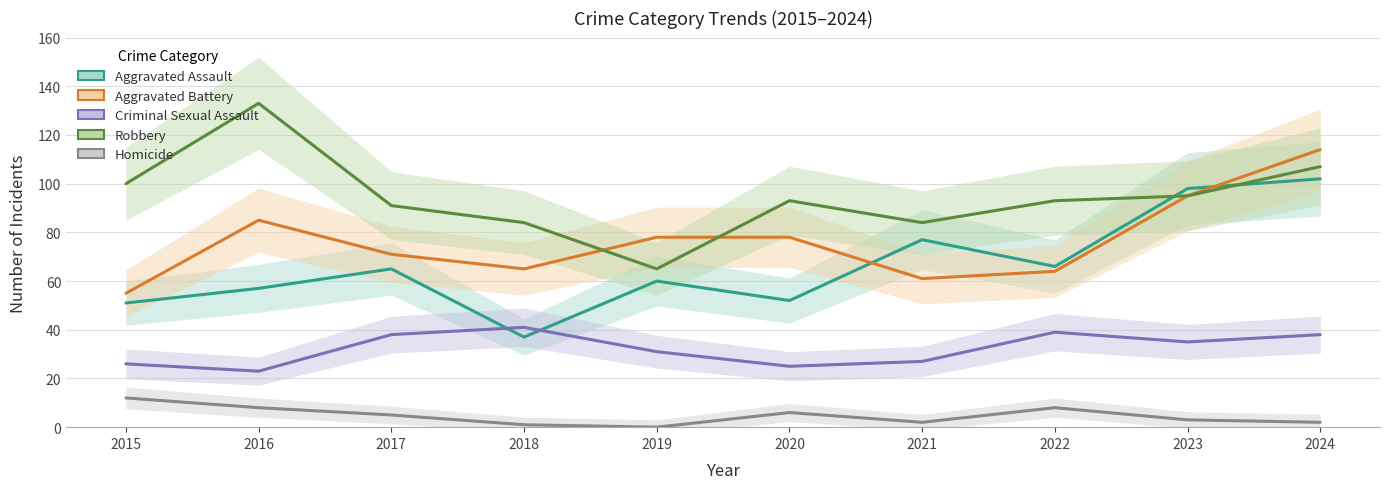

Read the Criminal Sexual Assault value at 2020.

25